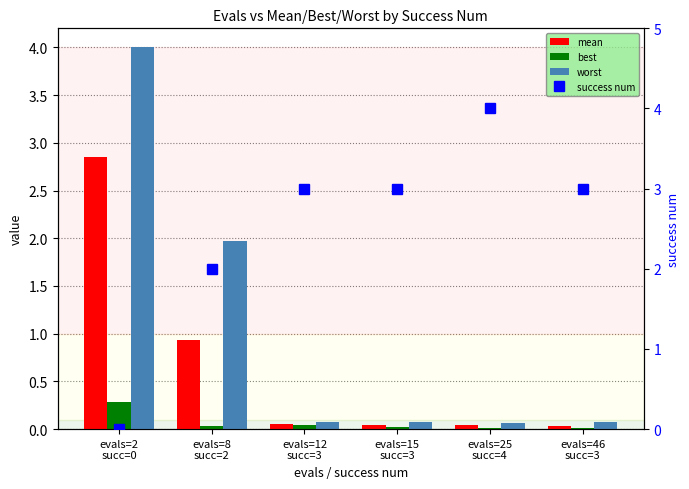

Which series has the largest range (max minus min)?

success num